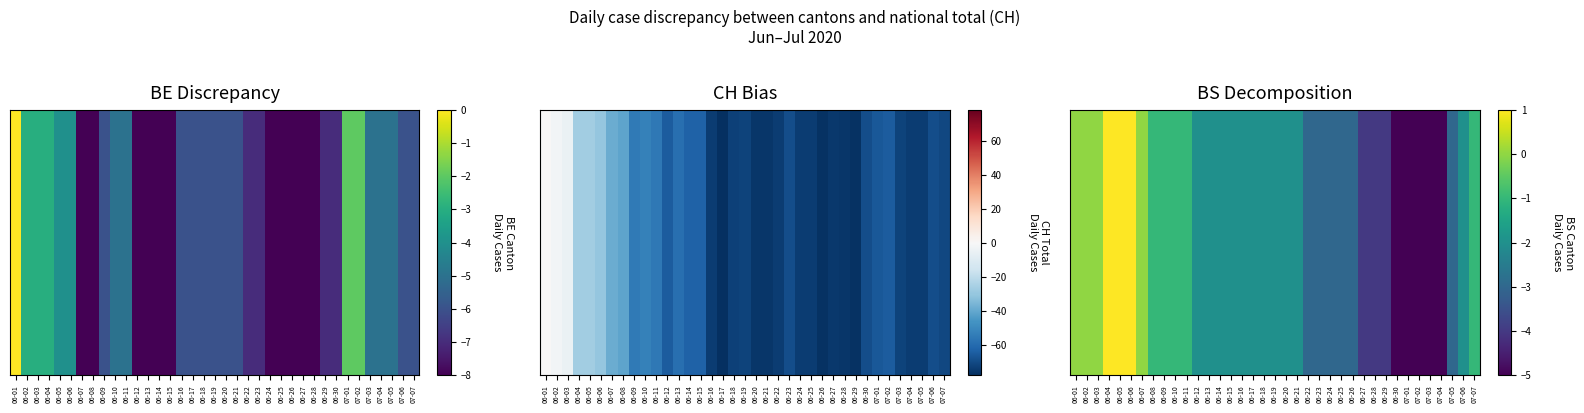

Rank the categories by value from highest to lowest.

06-04, 06-05, 06-06, 06-01, 06-02, 06-03, 06-07, 06-08, 06-09, 06-10, 06-11, 07-07, 06-12, 06-13, 06-14, 06-15, 06-16, 06-17, 06-18, 06-19, 06-20, 06-21, 07-06, 06-22, 06-23, 06-24, 06-25, 06-26, 07-05, 06-27, 06-28, 06-29, 06-30, 07-01, 07-02, 07-03, 07-04